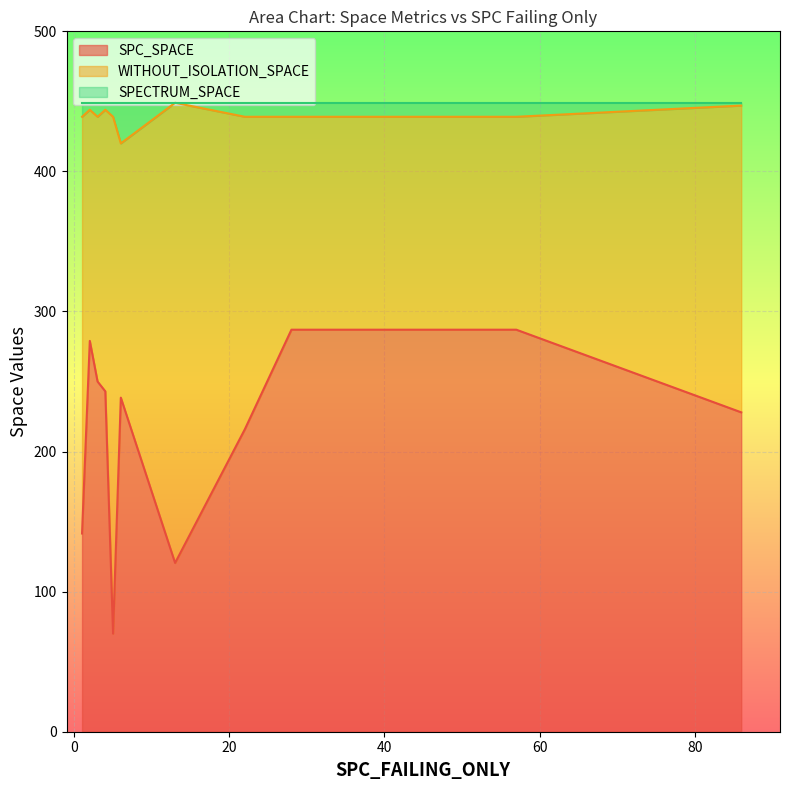

What is the average value of the WITHOUT_ISOLATION_SPACE series?

226